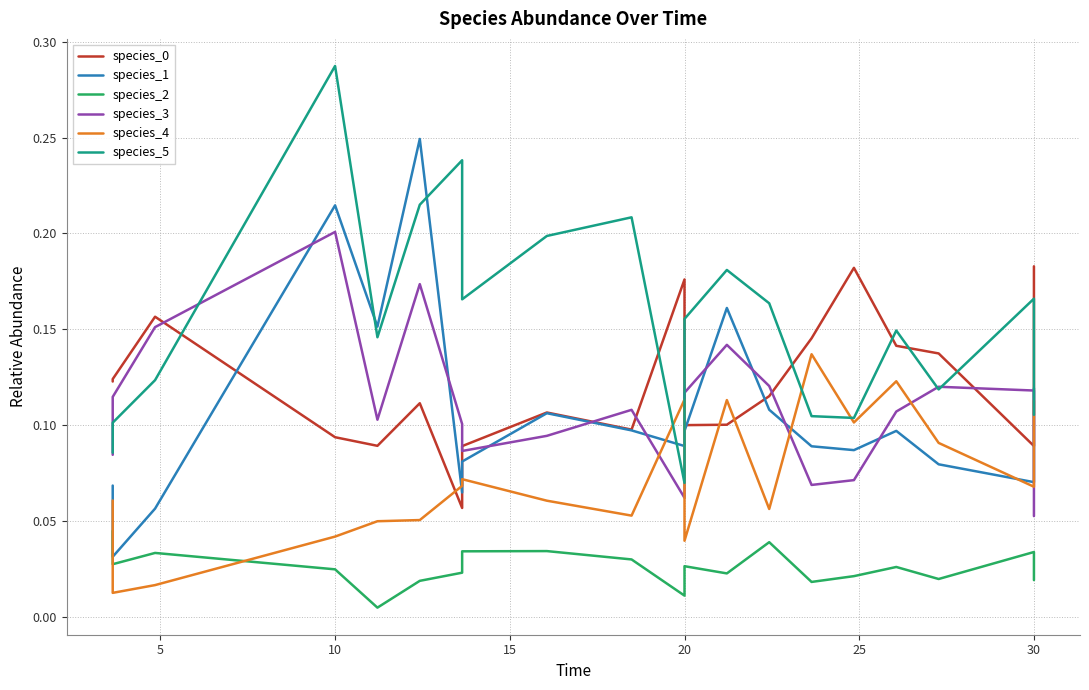

Count the species_4 values in the range 0 to 1.

20